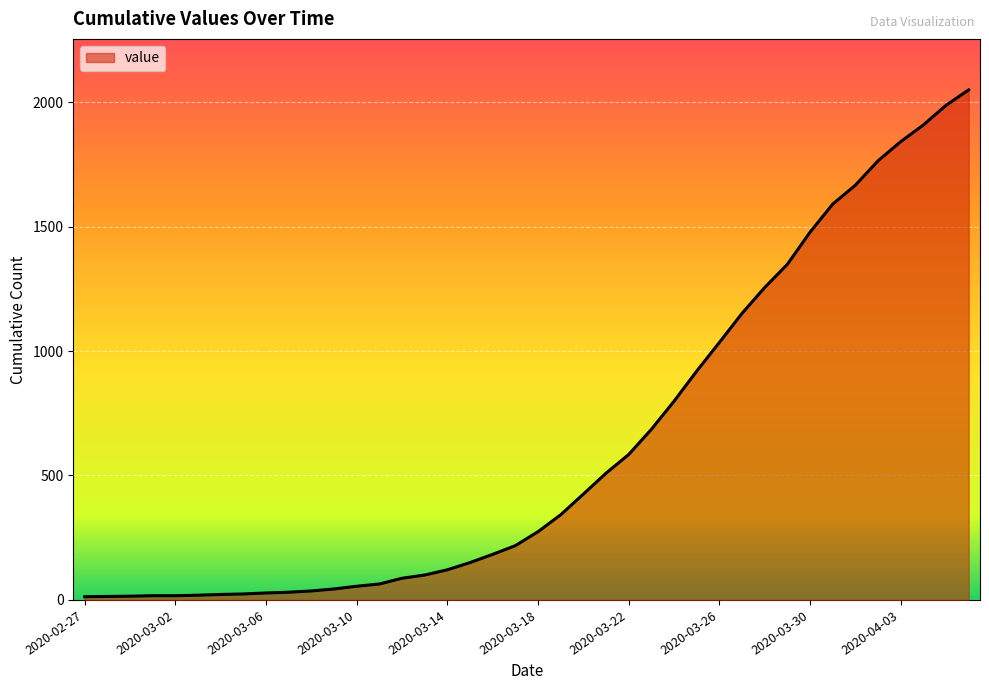

How many lines are shown in the chart?

1